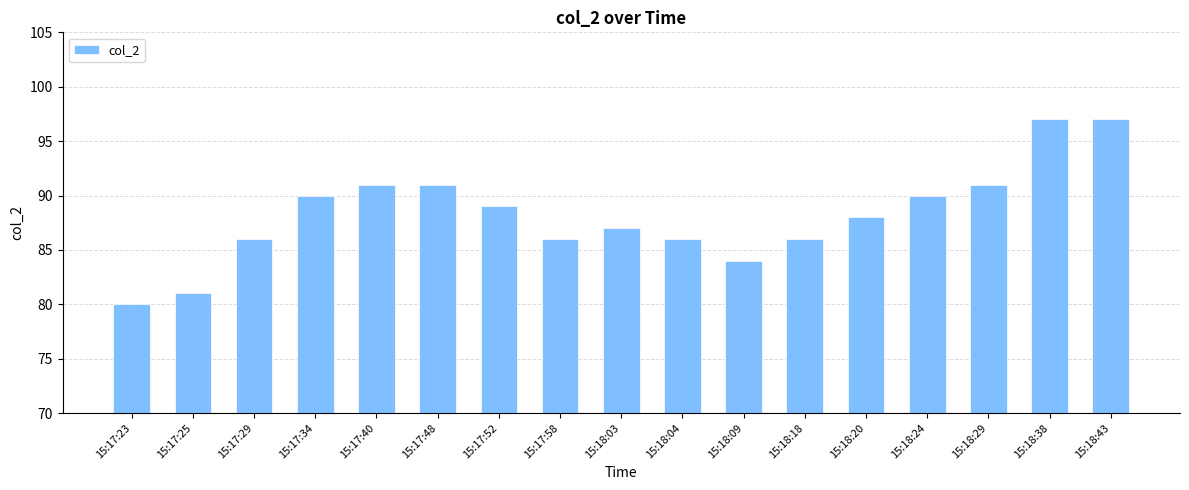

Is it true that the value at 15:18:20 is 88?

True